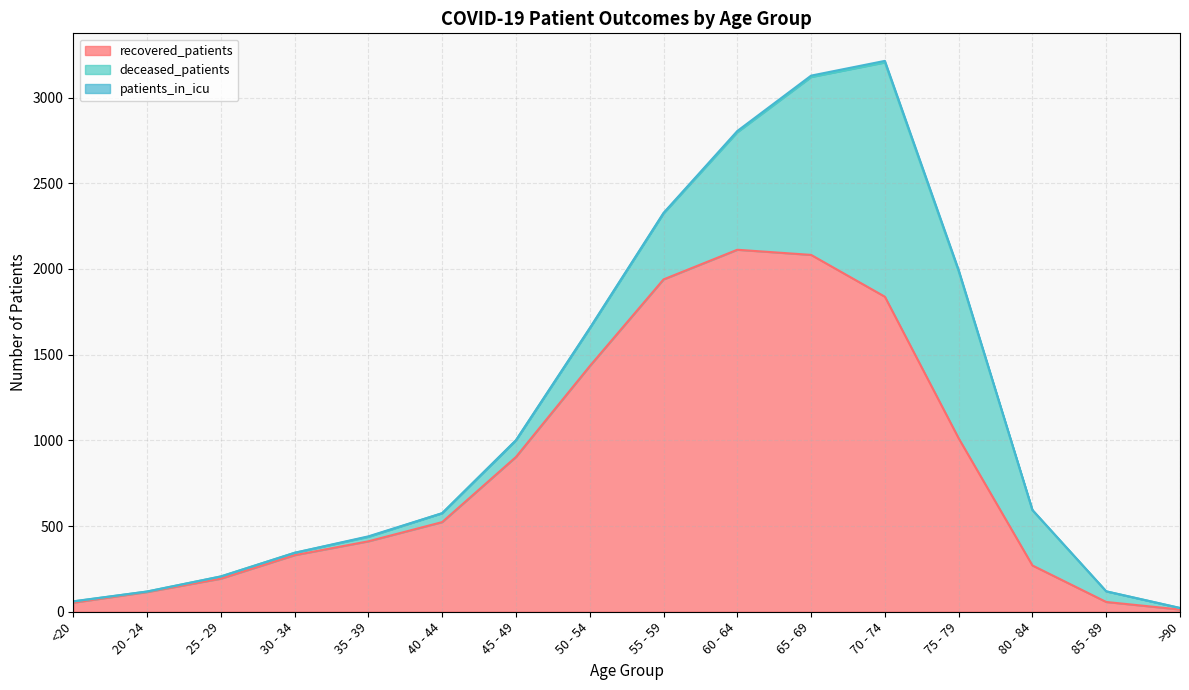

At which category is the sum across all series the highest?

70 - 74